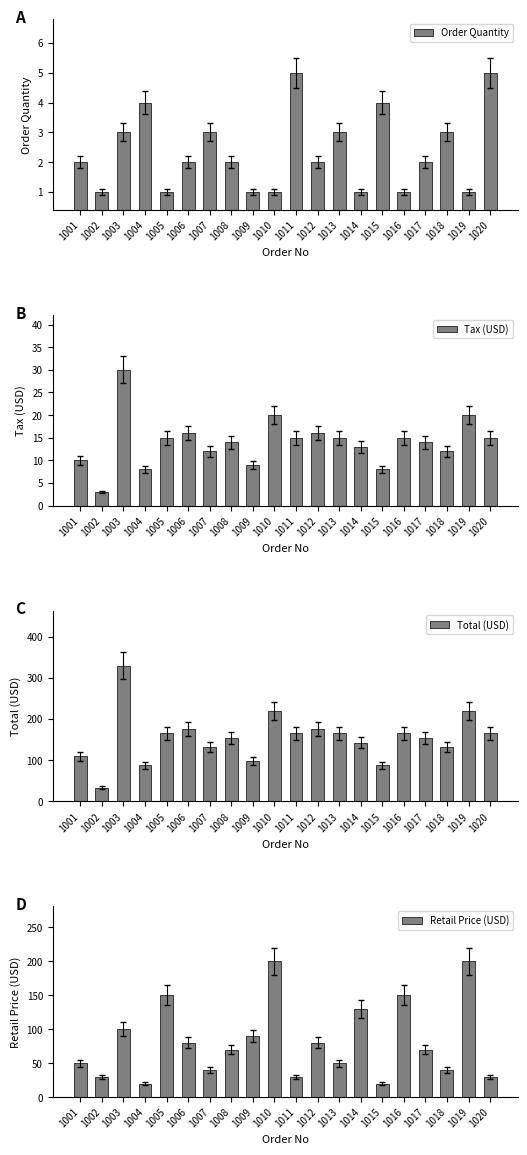

At which label does Retail Price (USD) reach its peak?

1010